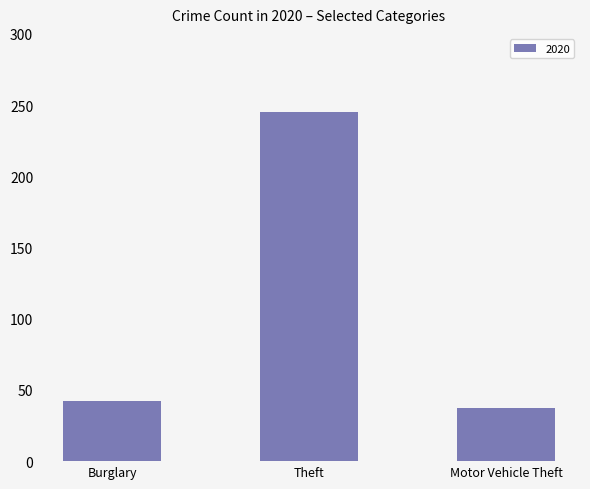

Reading left to right, transcribe all the data shown in this chart.

Burglary=42	Theft=245	Motor Vehicle Theft=37